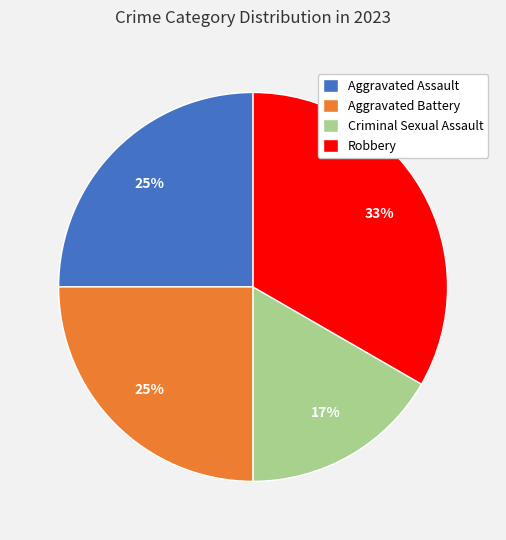

What percentage is the Criminal Sexual Assault slice, to the nearest percent?

17%